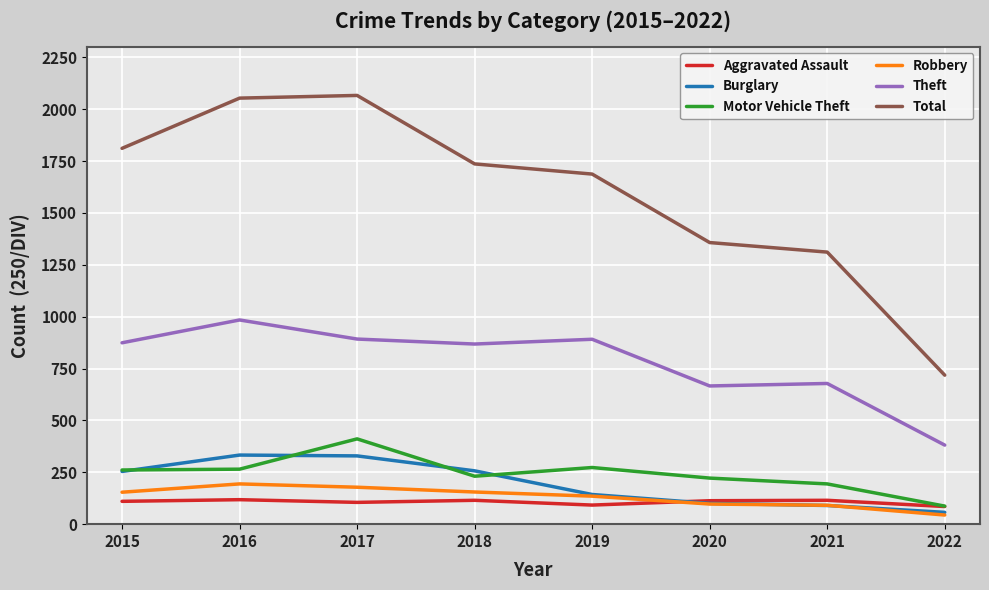

Does the chart display data point markers on the line(s)?

No